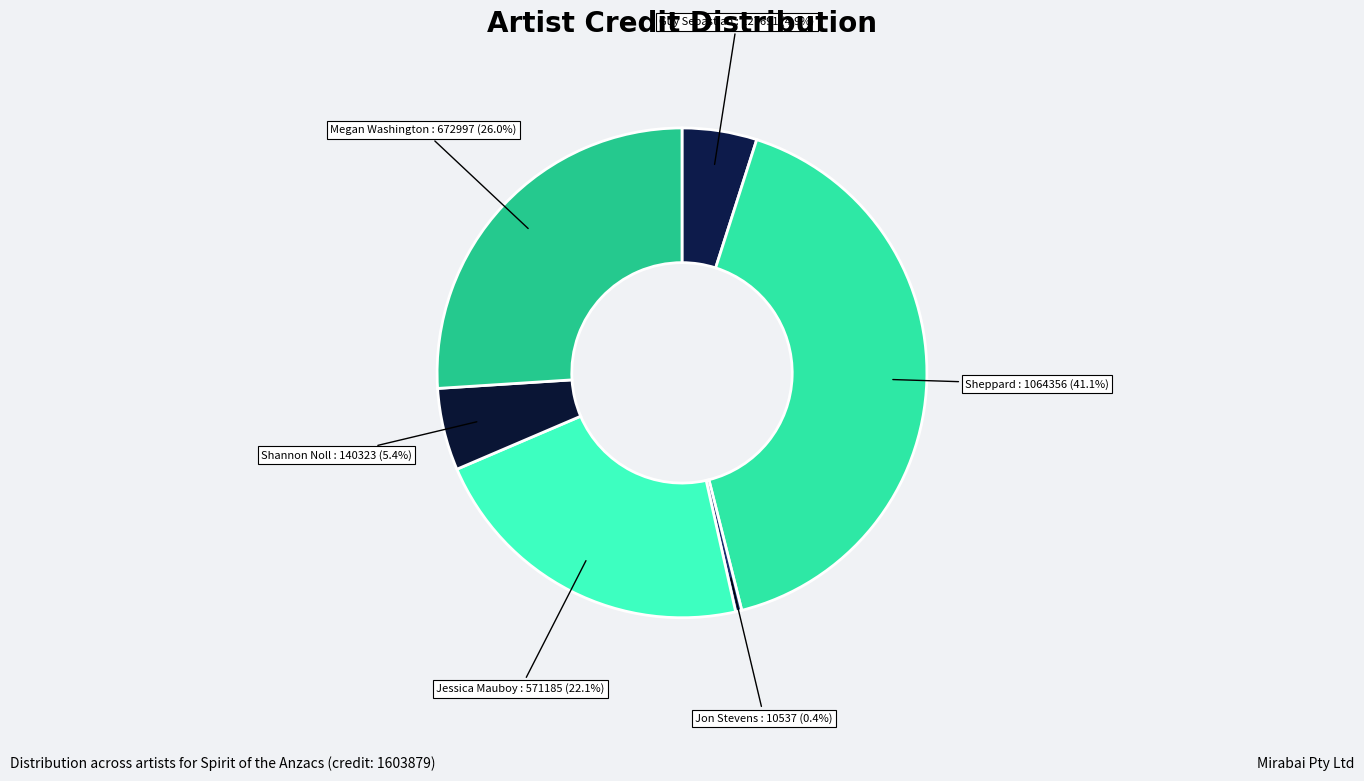

To the nearest percent, what is the combined percentage of Megan Washington and Jon Stevens?

26%